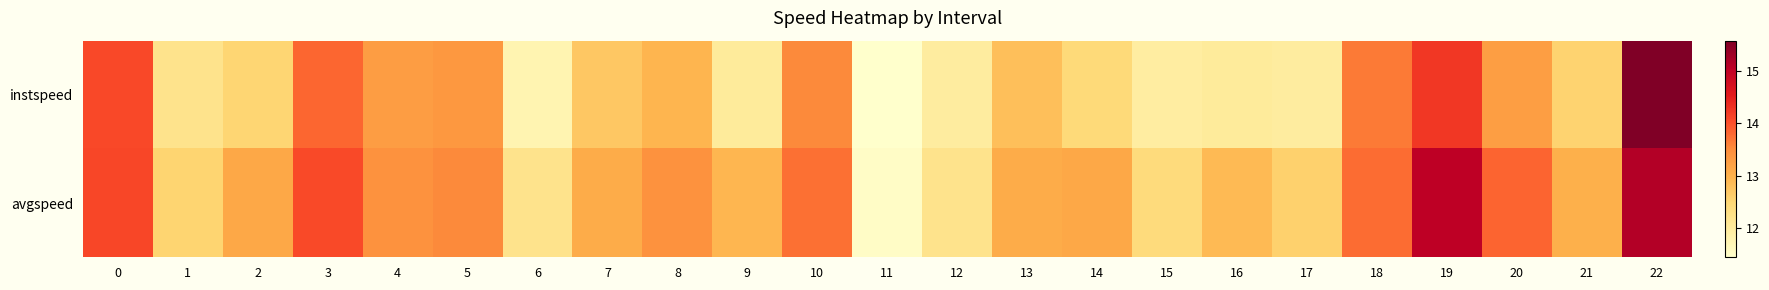

Which series changed the most between 0 and 3?

instspeed